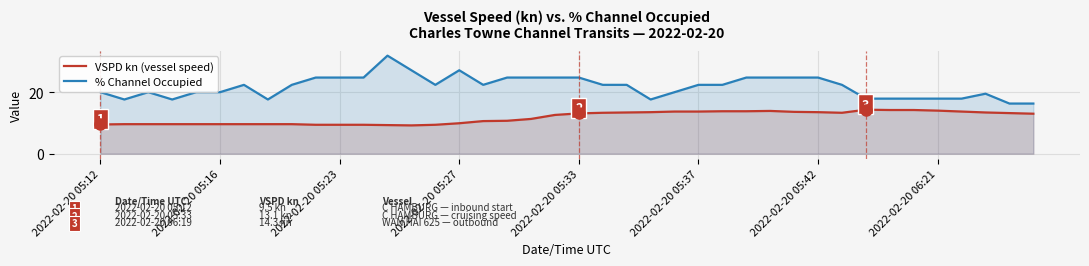

In % Channel Occupied, how many points are higher than both neighbors (excluding endpoints)?

5